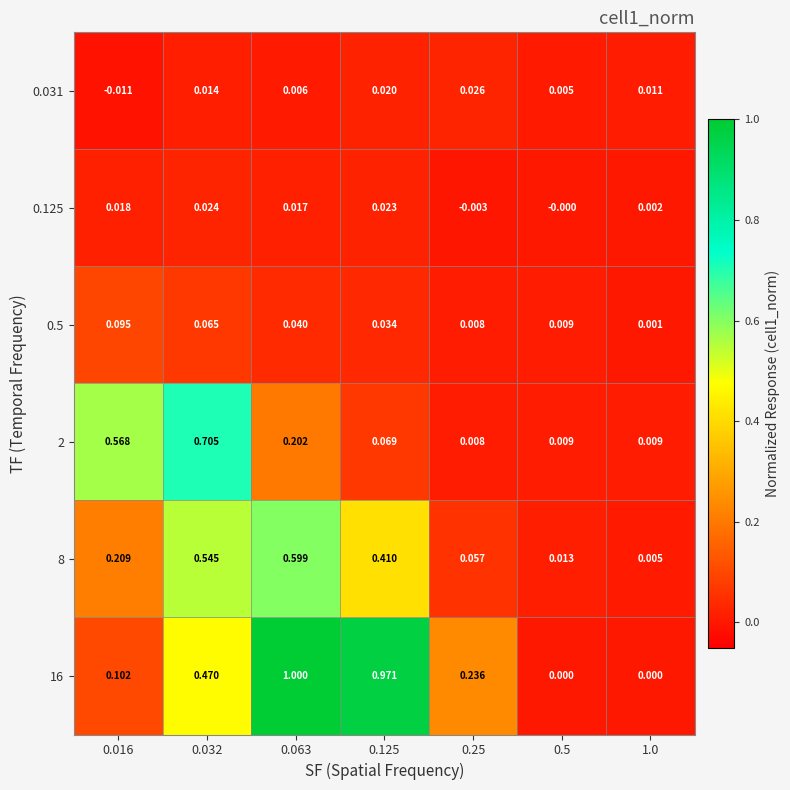

Which series has the largest total across all categories?

16